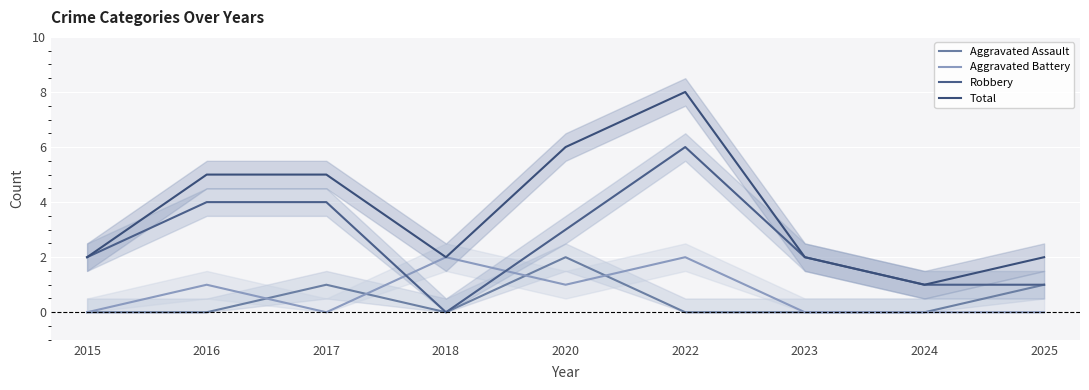

At which category does the chart reach its peak across all series?

2022